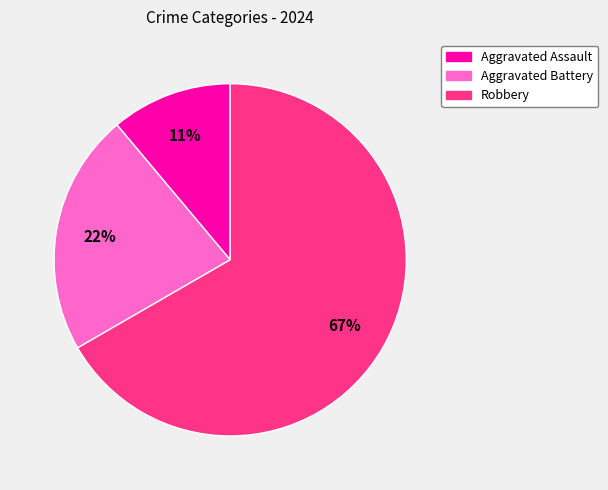

What percentage is the Aggravated Battery slice, to the nearest percent?

22%